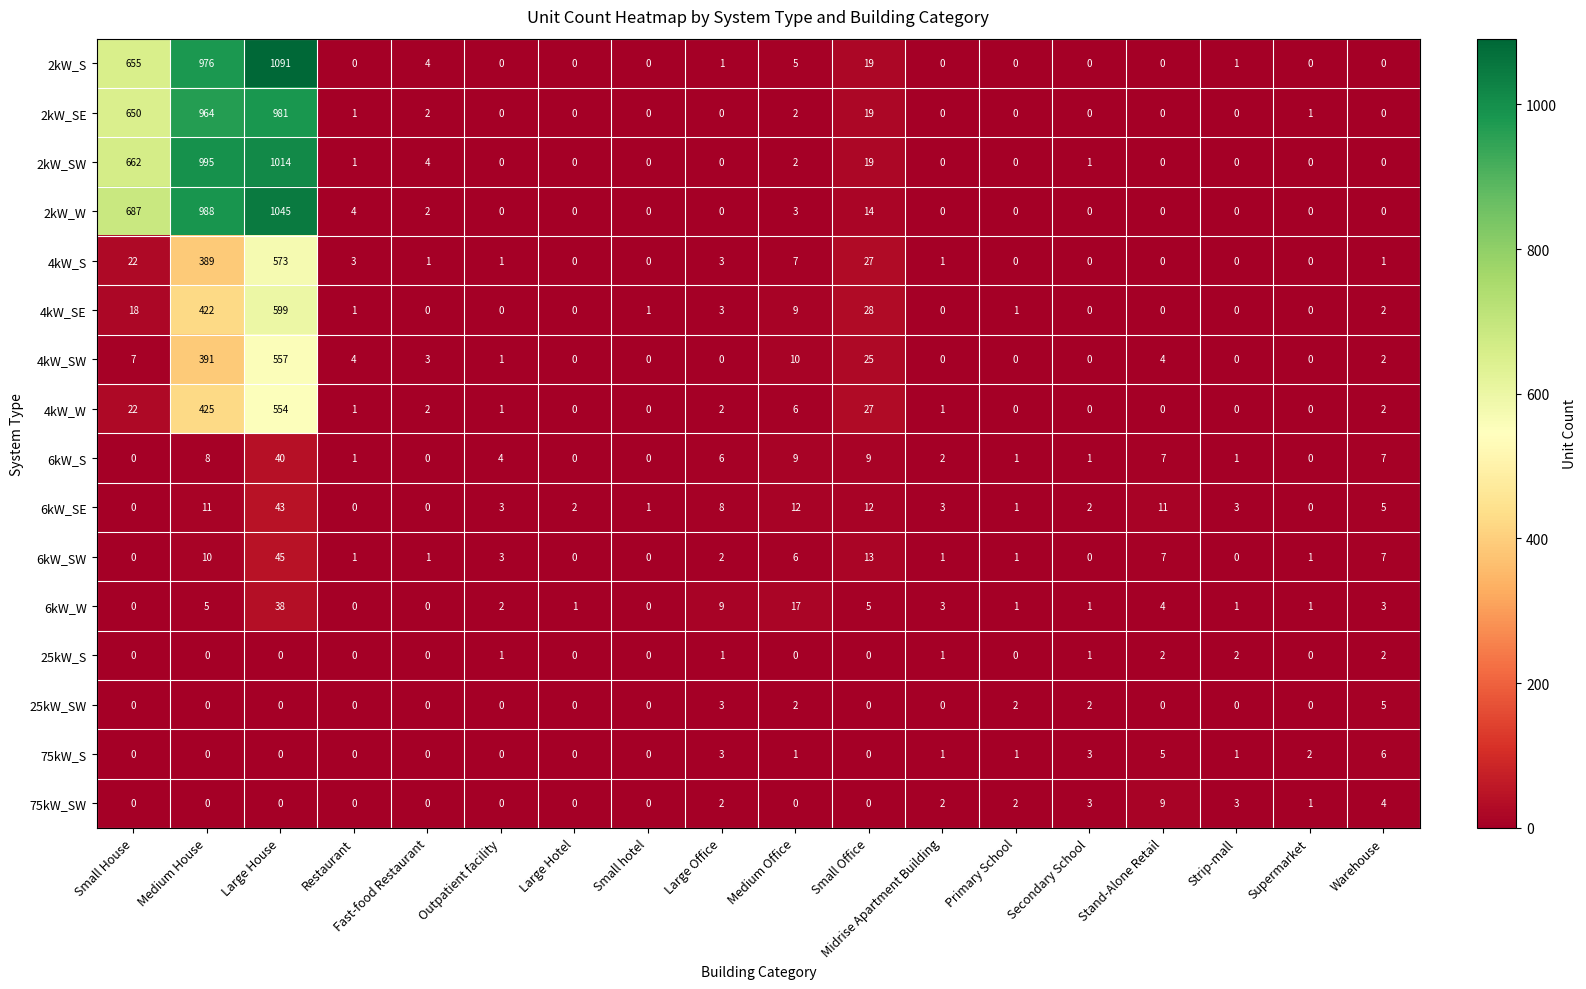

What is the sum of all 25kW_SW values?

14